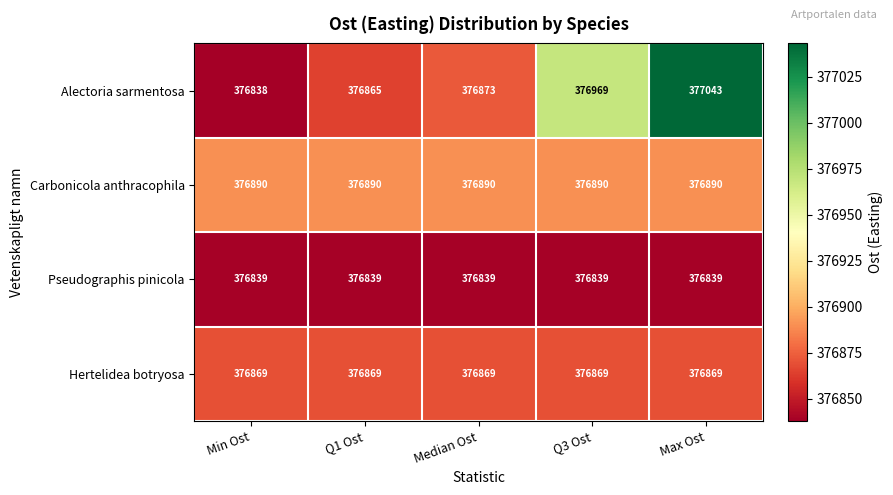

Read the Hertelidea botryosa value at Max Ost.

376869